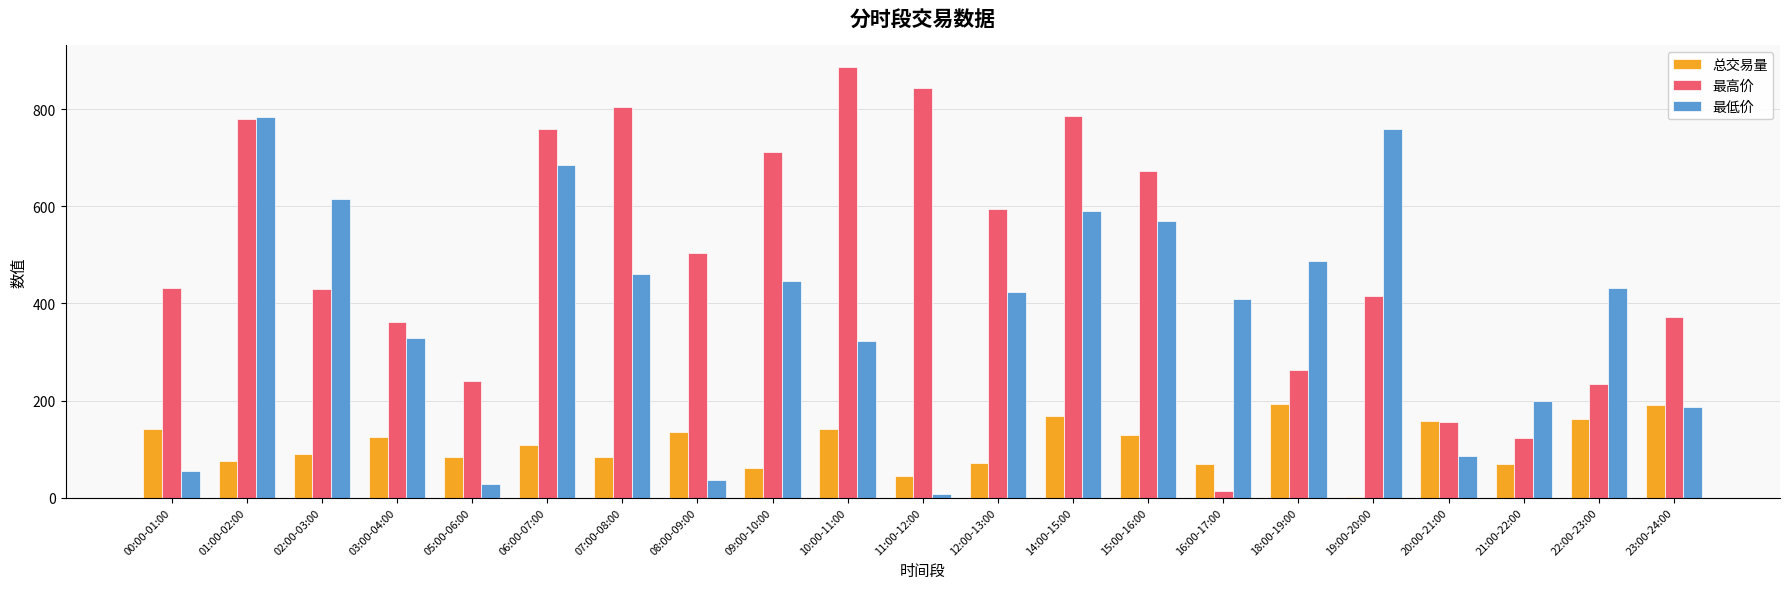

What is the approximate value of 最高价 at 16:00-17:00?

13.8